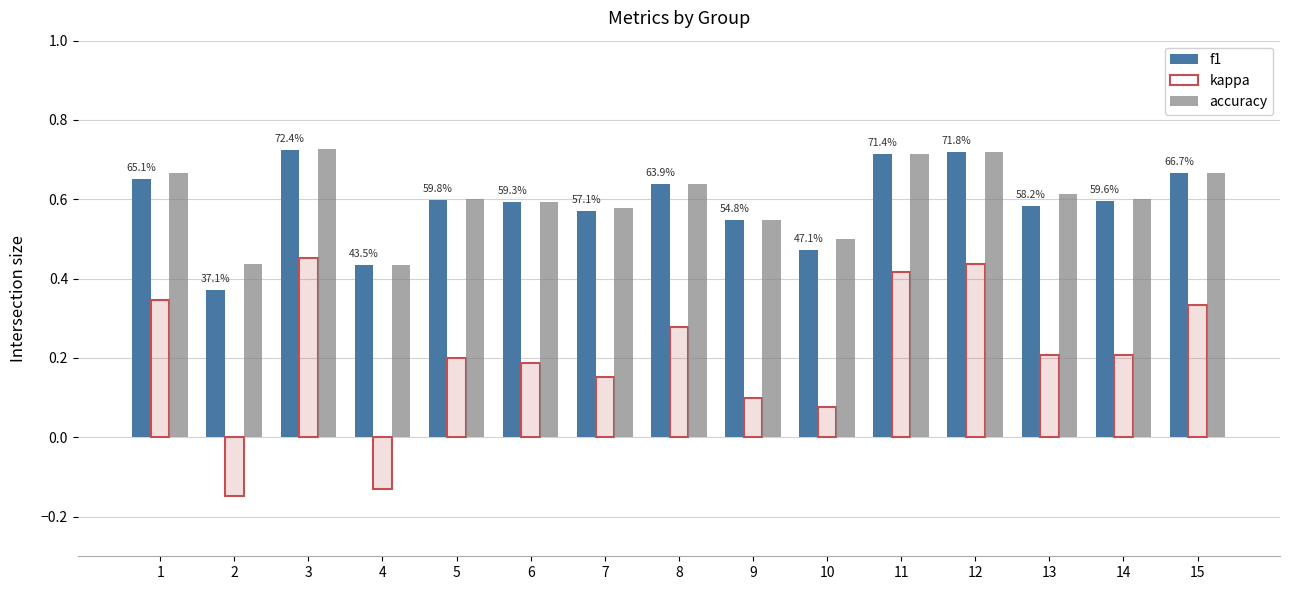

What is the value of the accuracy bar at the 4th from the left?

0.4